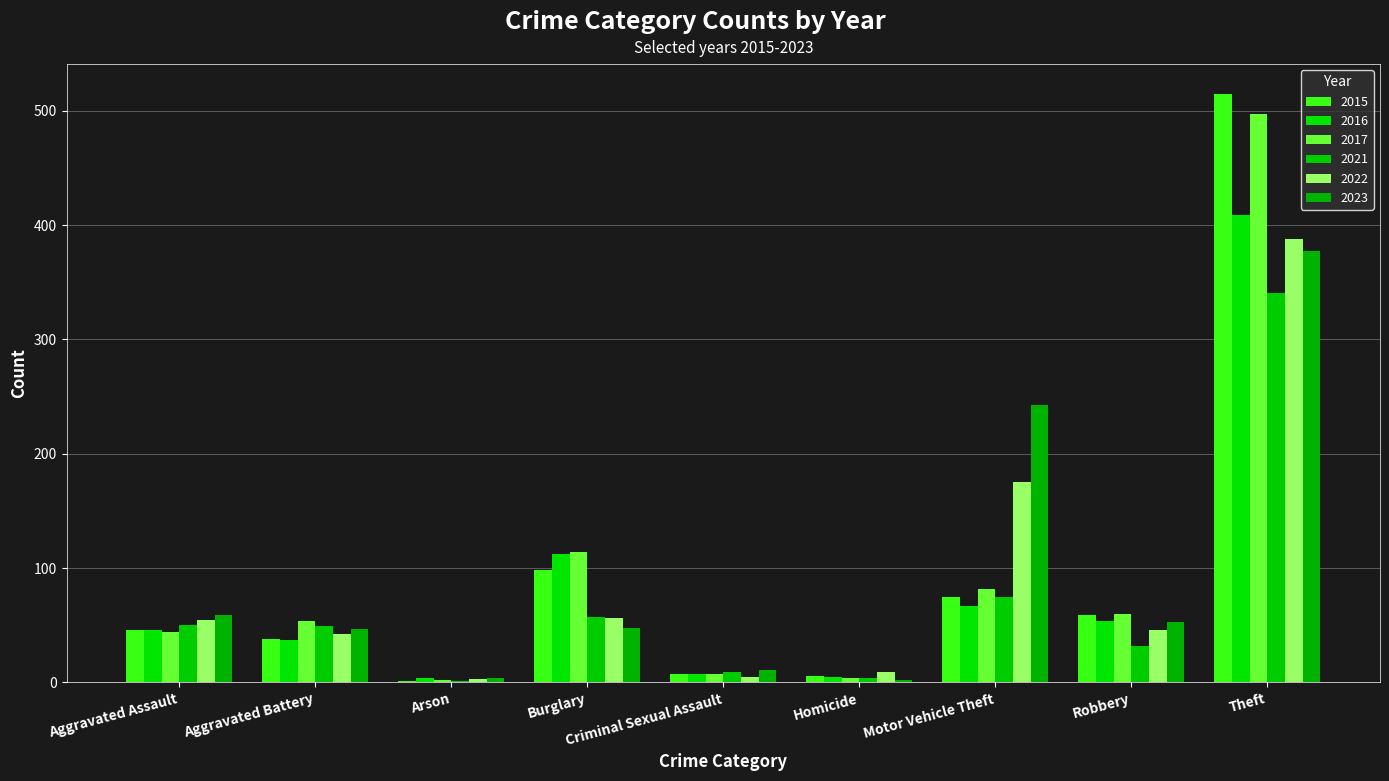

What are all the series names shown in the legend?

2015, 2016, 2017, 2021, 2022, 2023